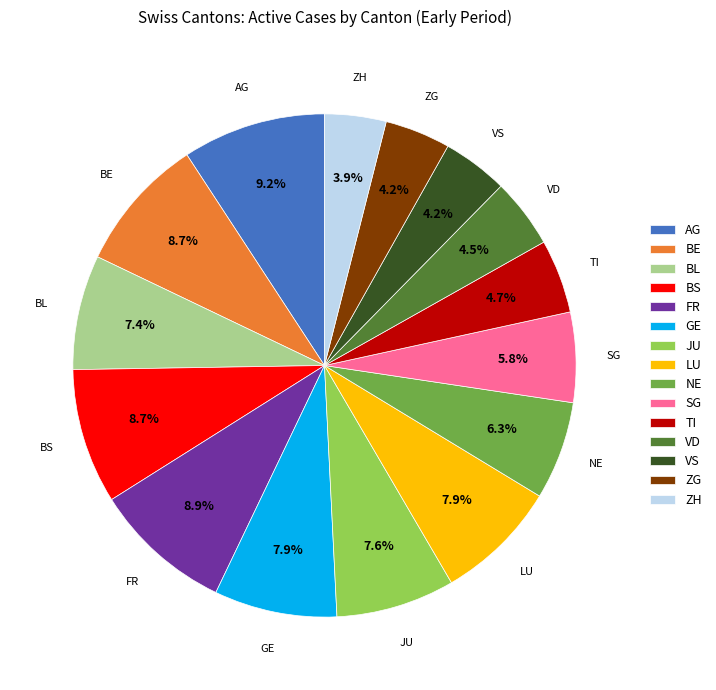

Is BL the majority of the pie?

No